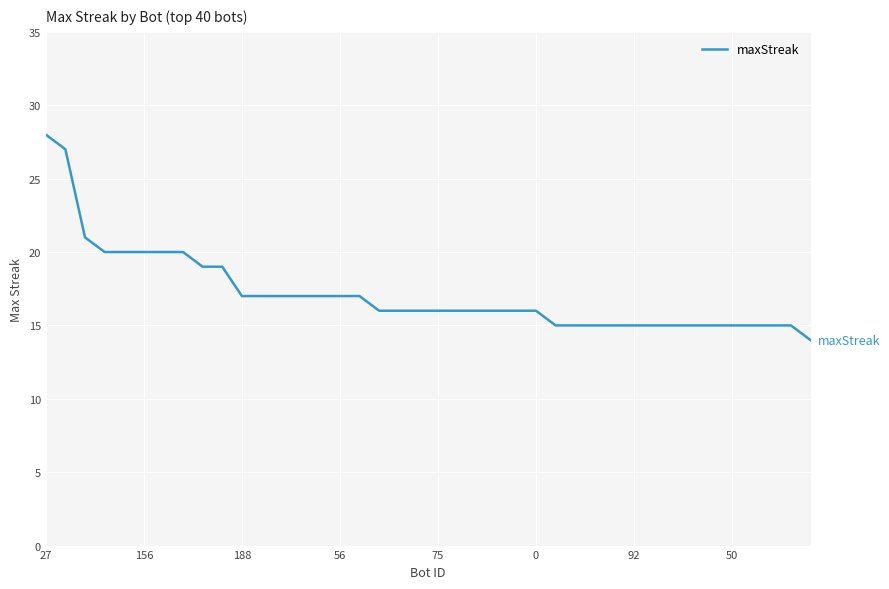

What is the difference between the maximum and minimum values?

14